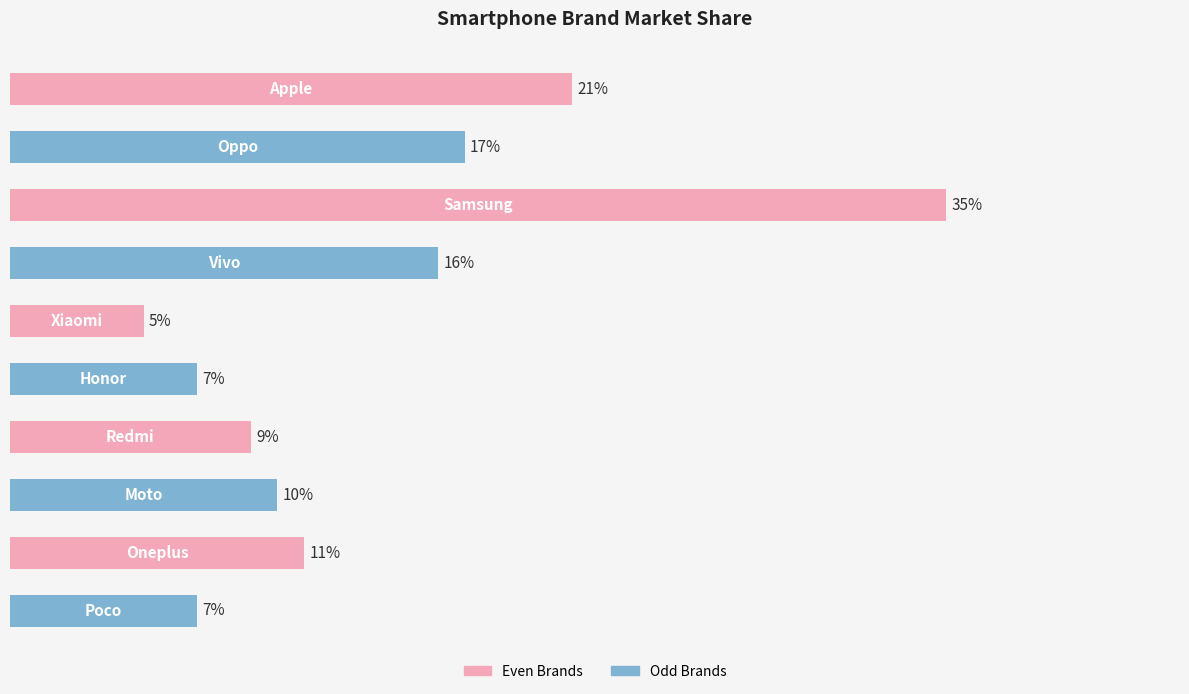

What is the difference between the maximum and second lowest values?

0.3